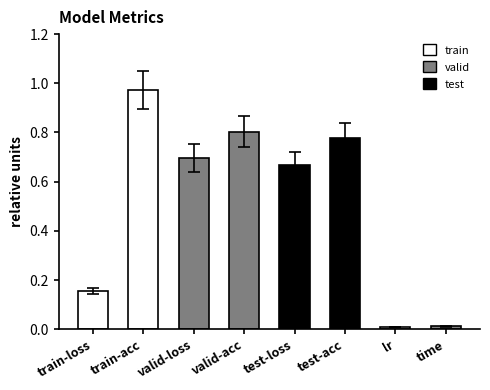

Rank the categories by value from highest to lowest.

train-acc, valid-acc, test-acc, valid-loss, test-loss, train-loss, time, lr